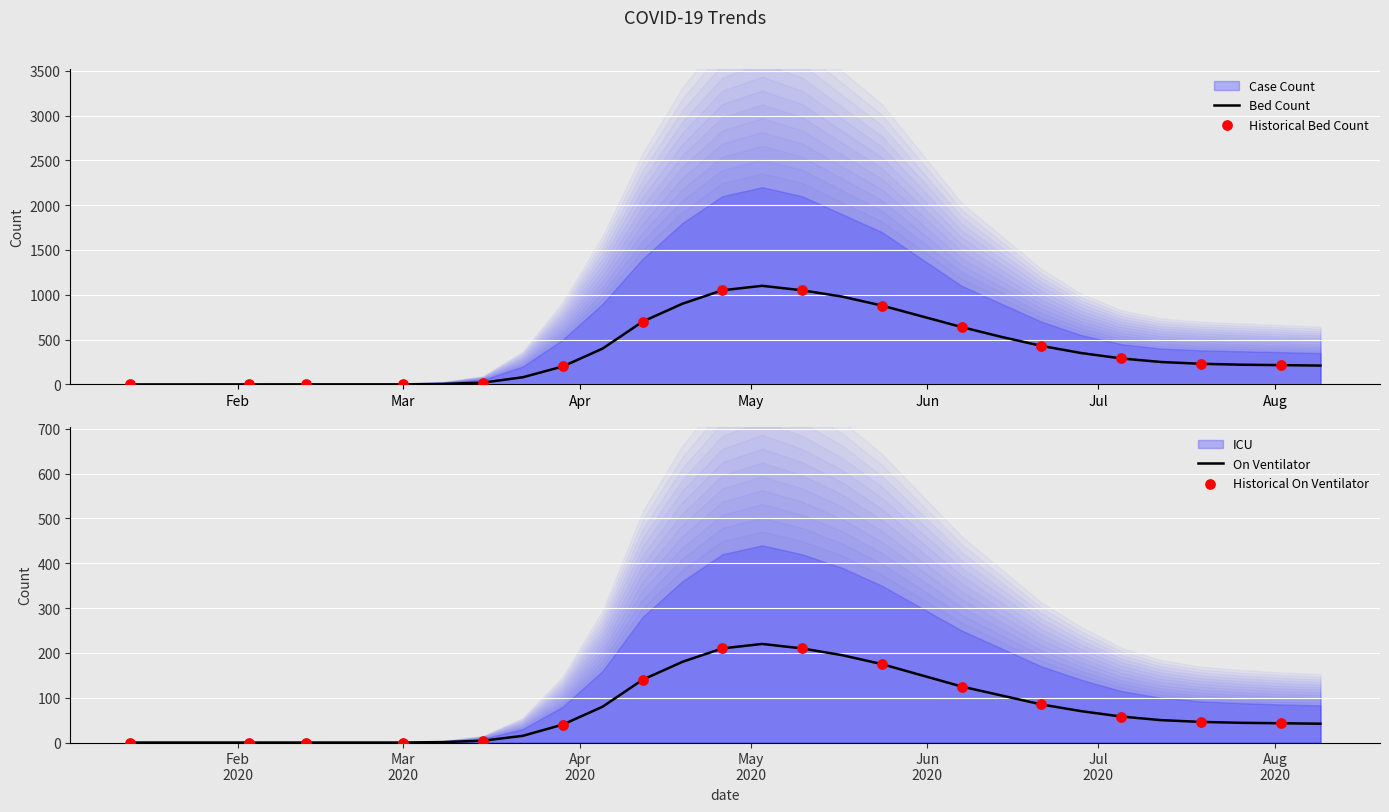

What is the total value across all series at 2020-06-07?

2295